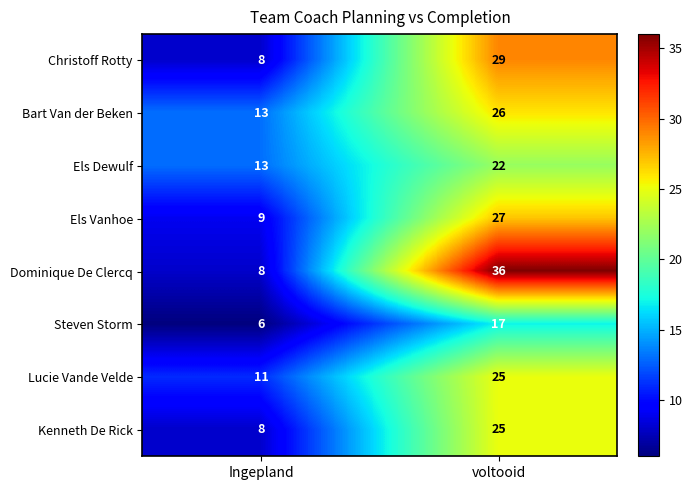

How many categories are shown in the chart?

2